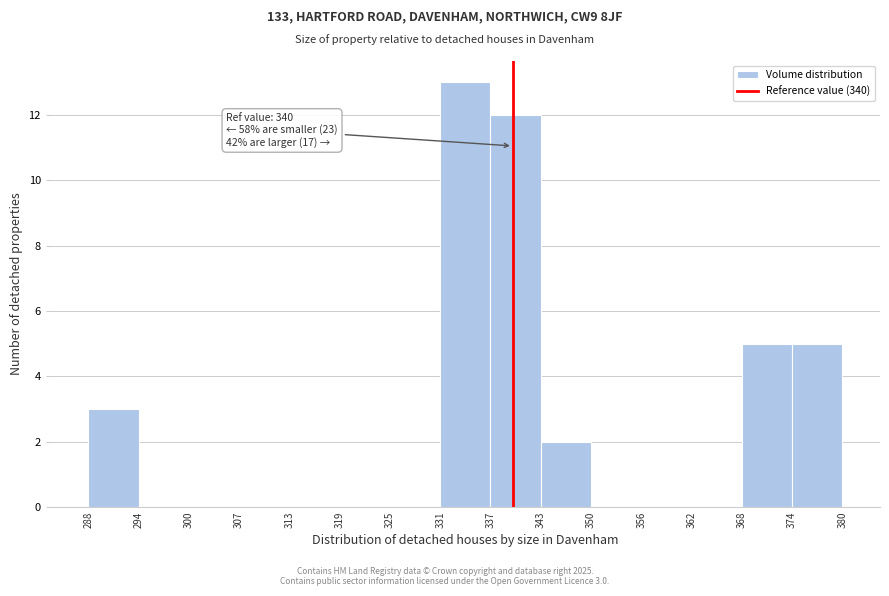

Which range on the x-axis has the tallest bar?

331 to 337